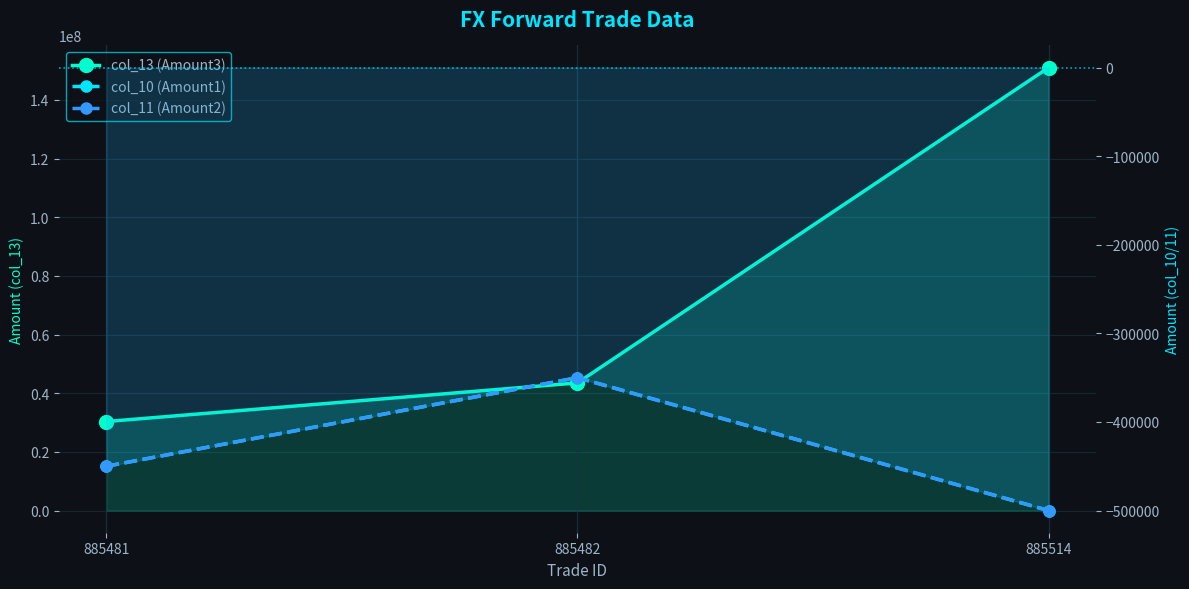

The col_13 (Amount3) series shows 151002350 at 885514. True or false?

True